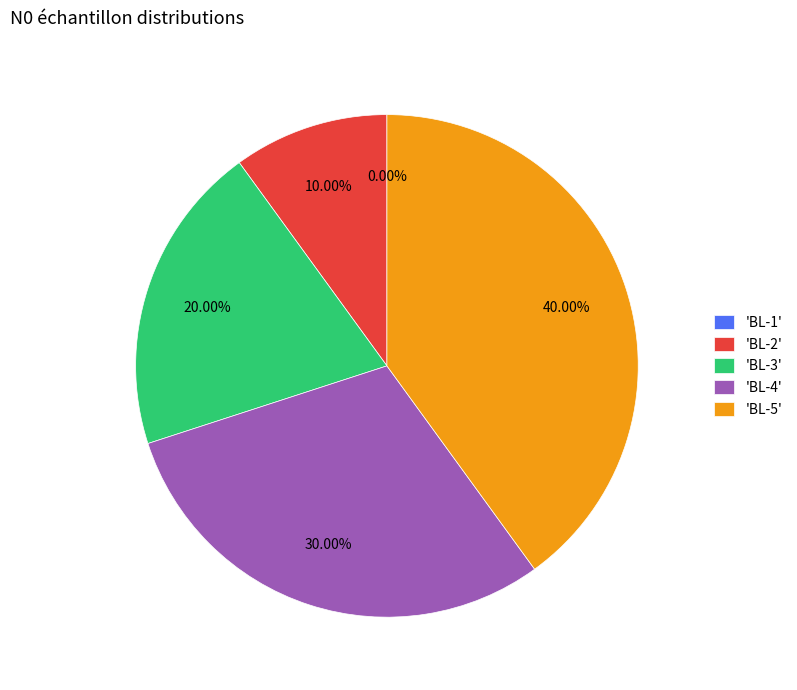

Is the sum of BL-1 and BL-5 greater than half?

No